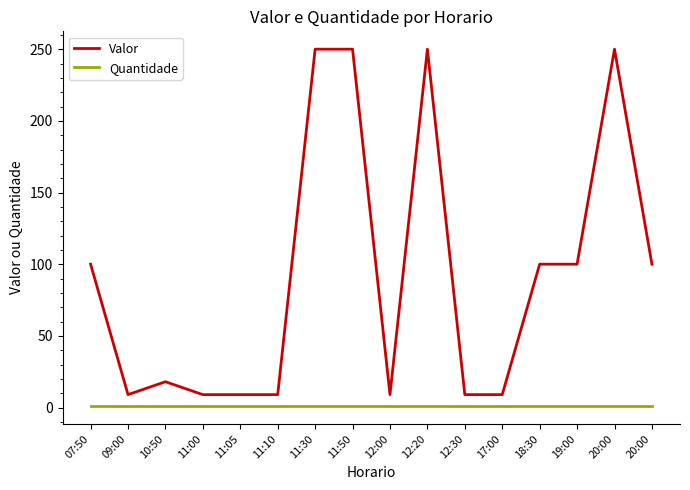

Which category has the lowest value across all series?

07:50